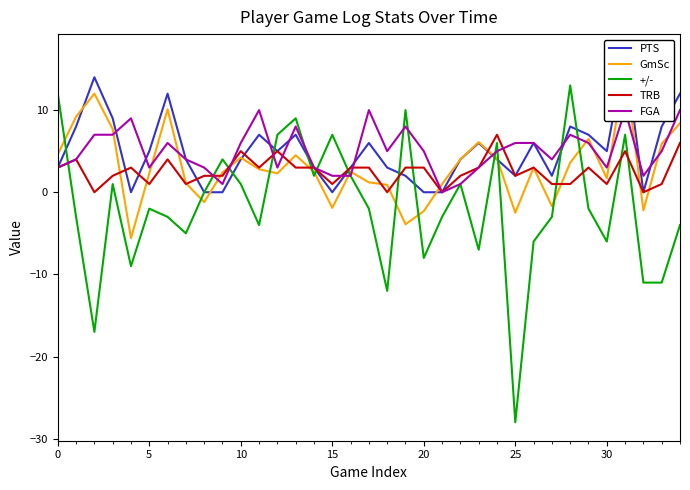

How many values in FGA are above zero?

34